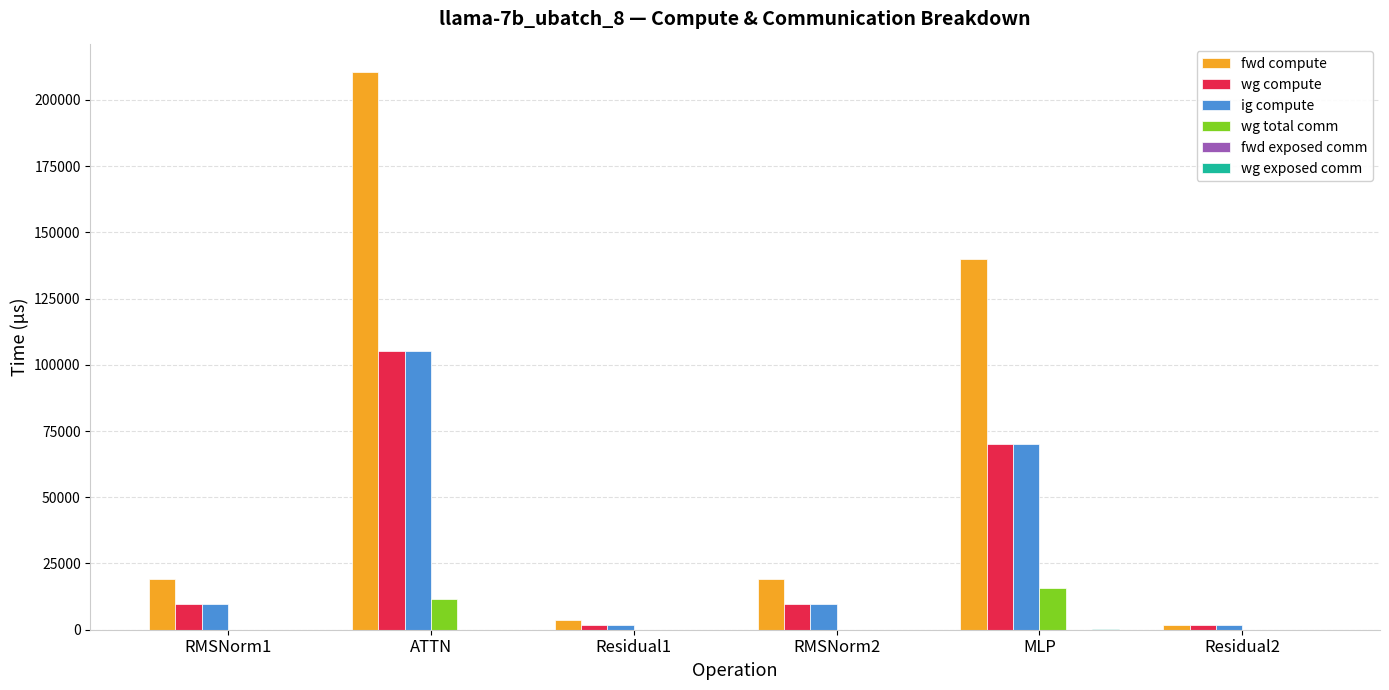

At which category does the chart reach its peak across all series?

ATTN